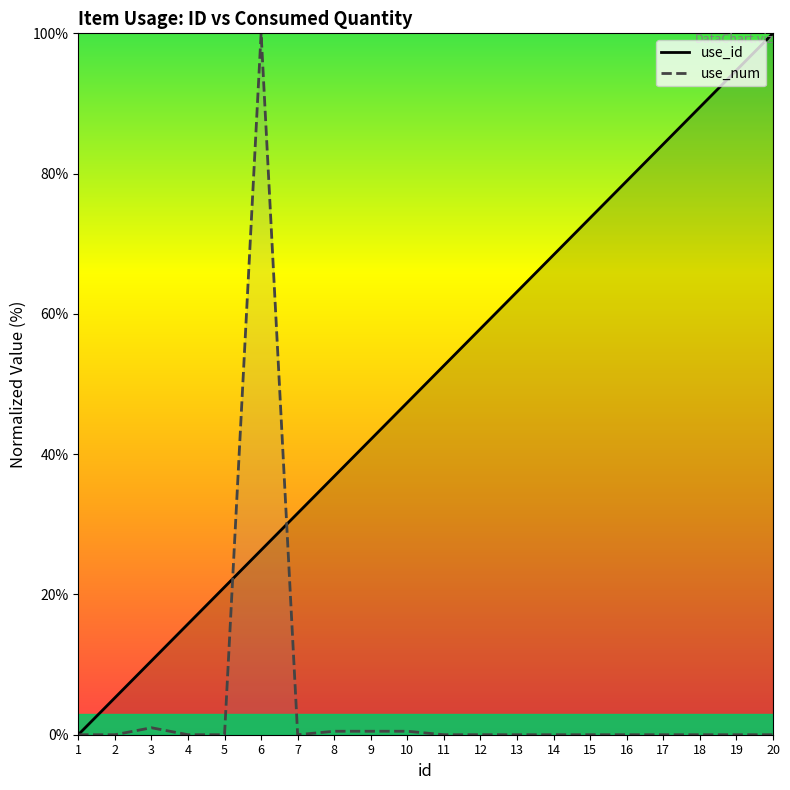

Which series ends up on top after the final intersection of use_num and use_id?

use_id